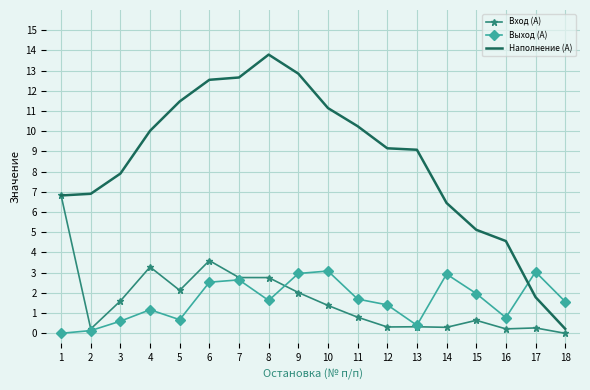

What is the greatest value displayed?

13.8